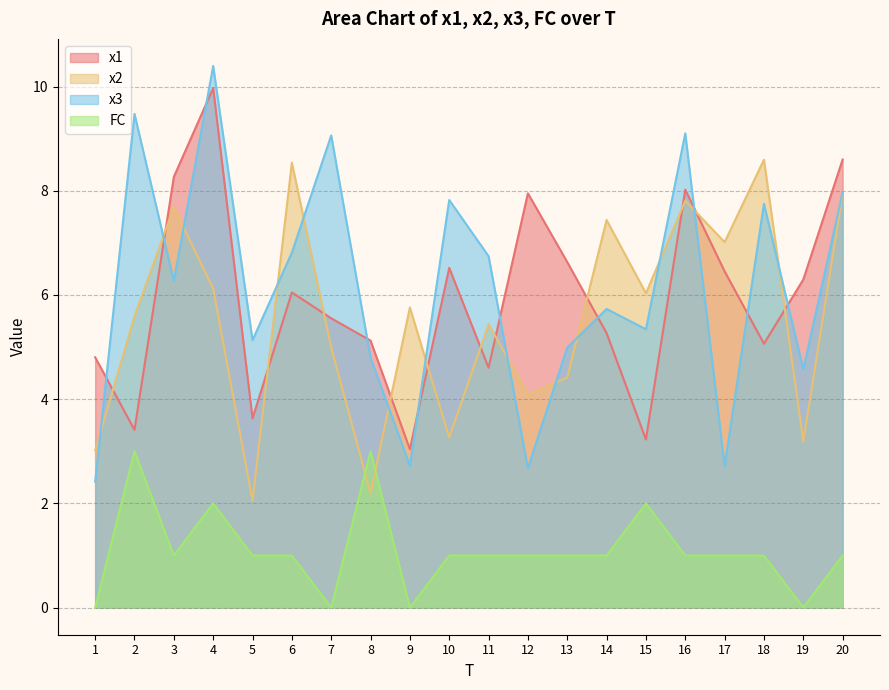

What are all the series names shown in the legend?

x1, x2, x3, FC